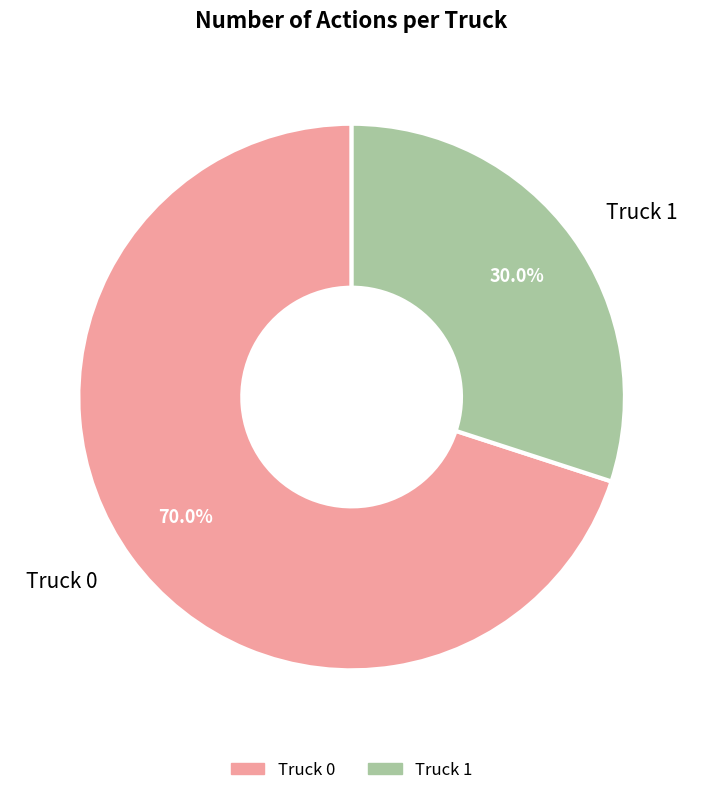

What is the majority slice?

Truck 0